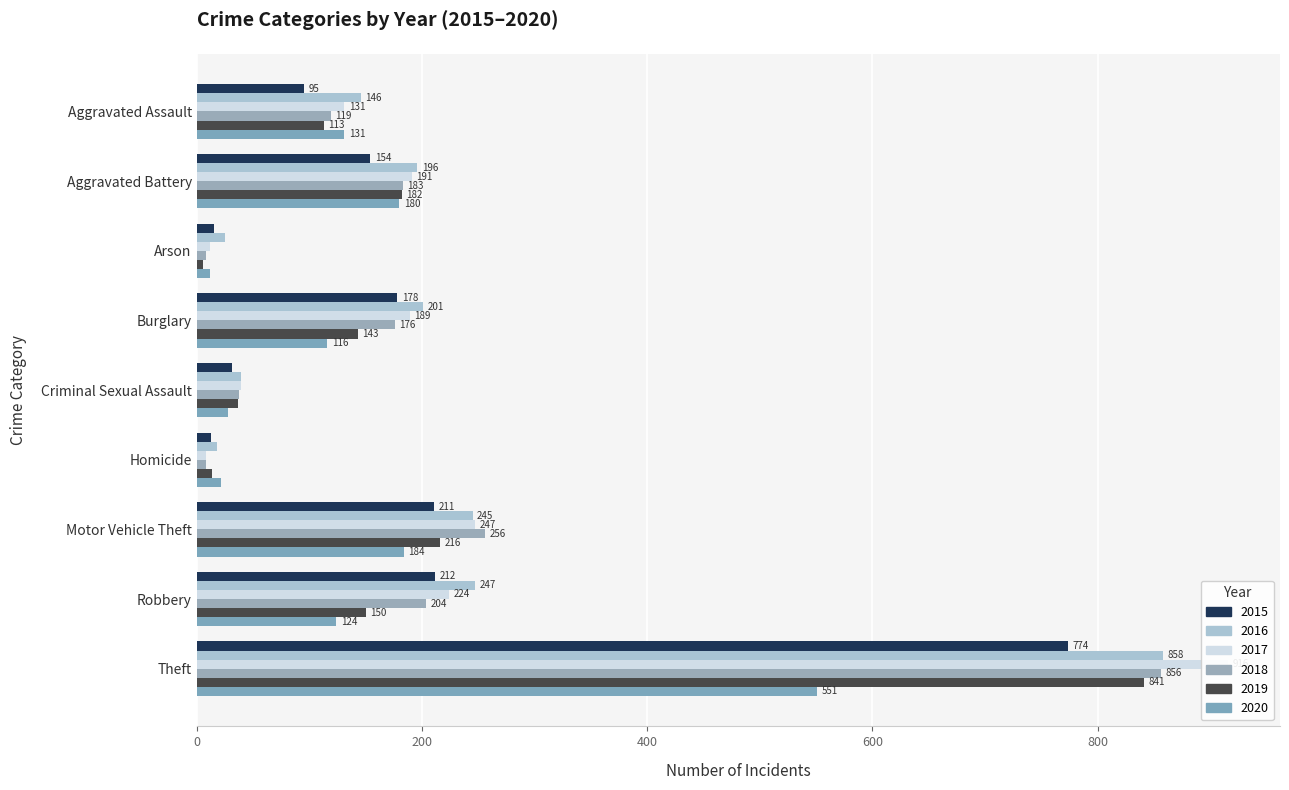

Is it true that 2015 equals 49 at Criminal Sexual Assault?

False